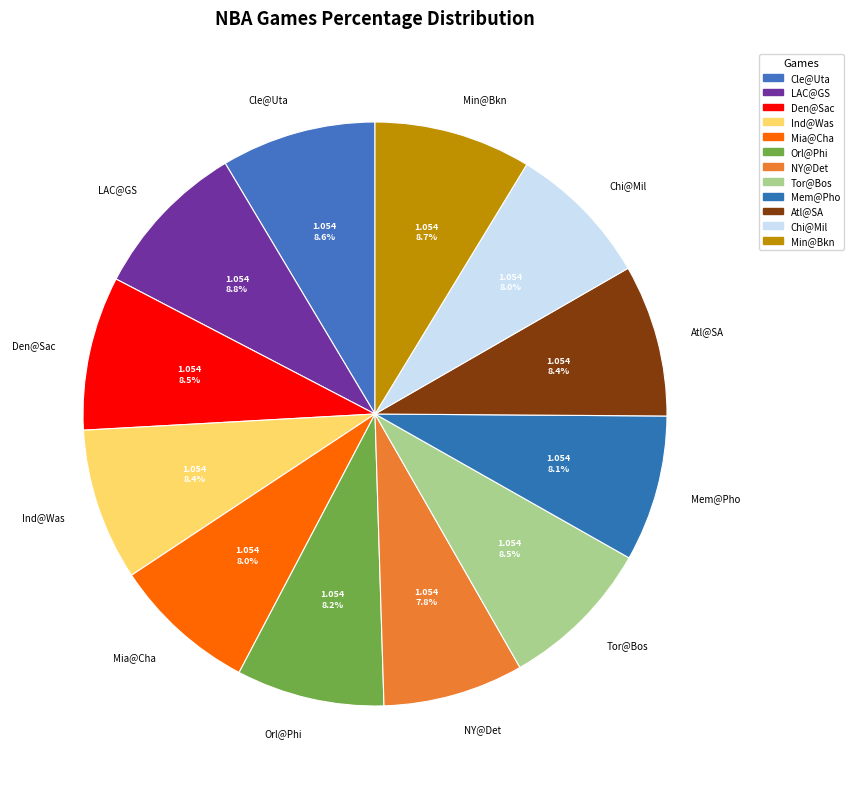

What is the total percentage of Tor@Bos and Mem@Pho?

16.6%